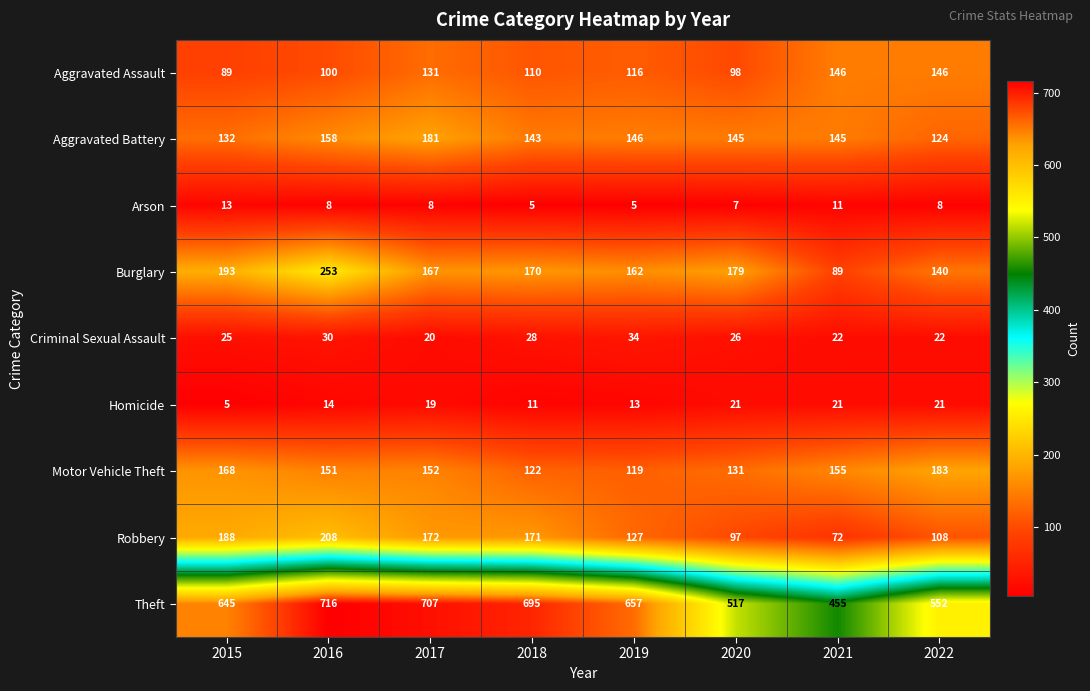

The Motor Vehicle Theft series shows 155 at 2021. True or false?

True